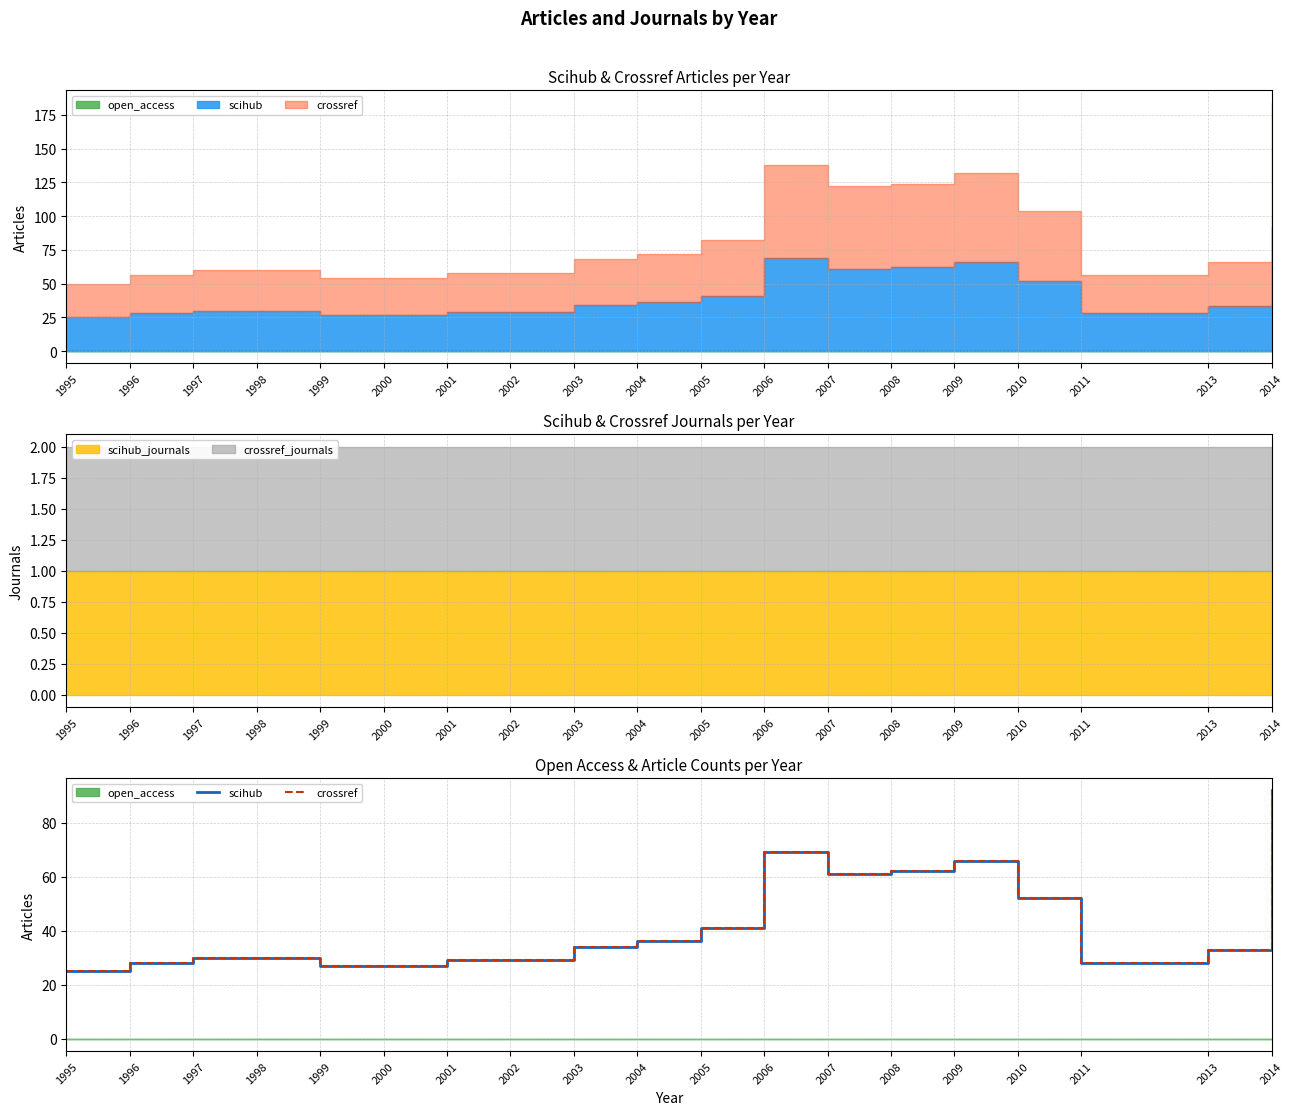

At which category does the chart reach its peak across all series?

2014